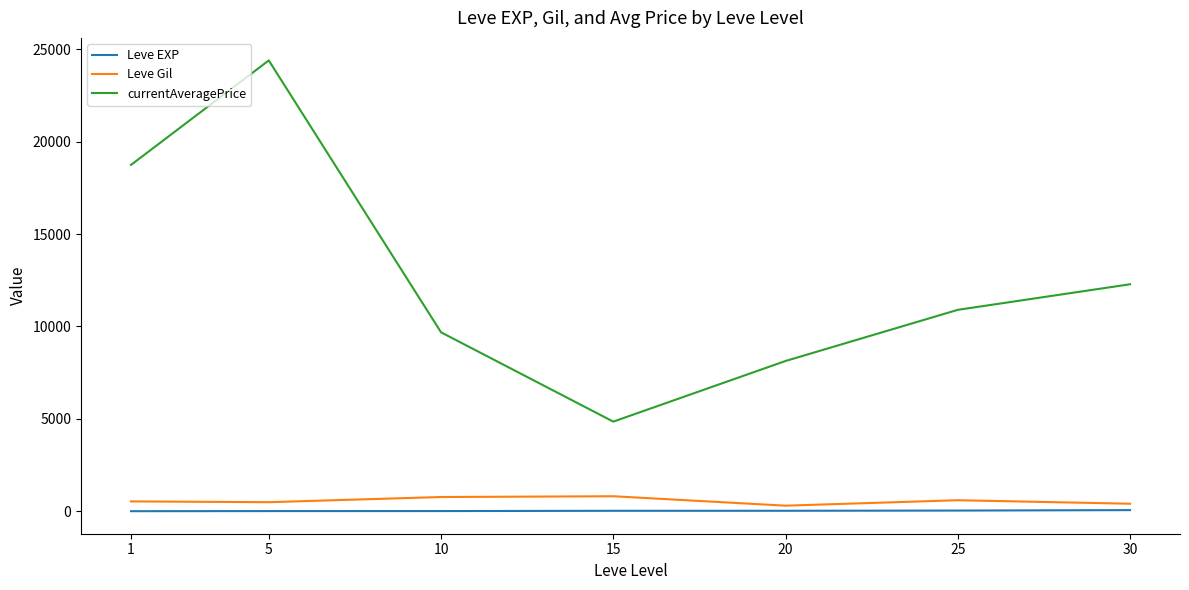

How many categories are shown in the chart?

7